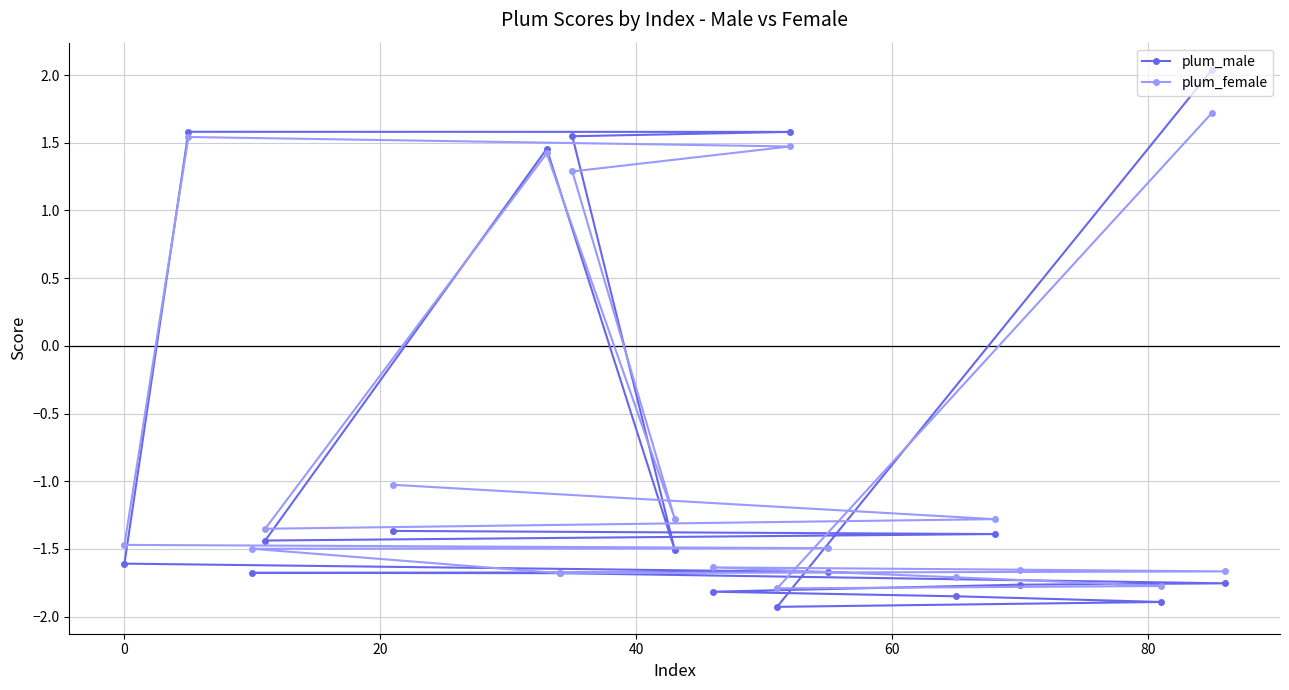

What is the value of the plum_female point at the 5th from the left?

-1.0